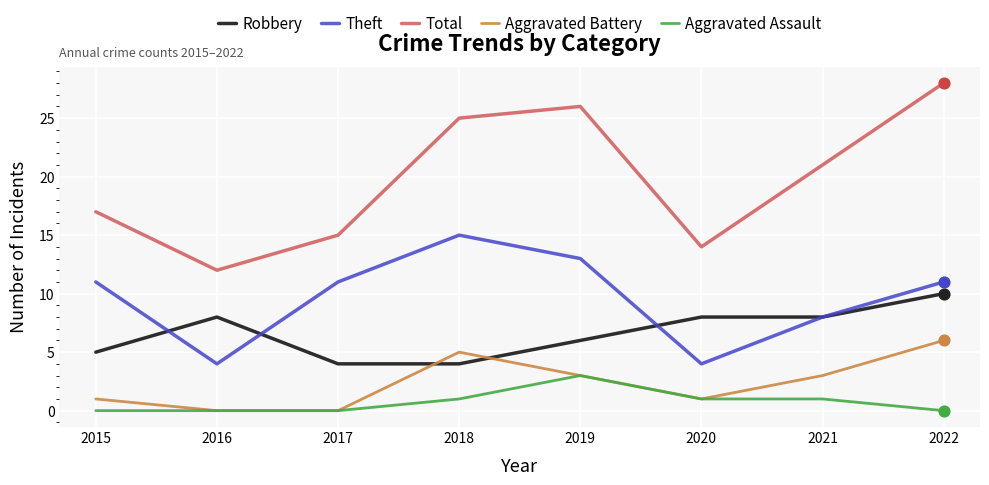

At how many categories does at least one series exceed 3?

8